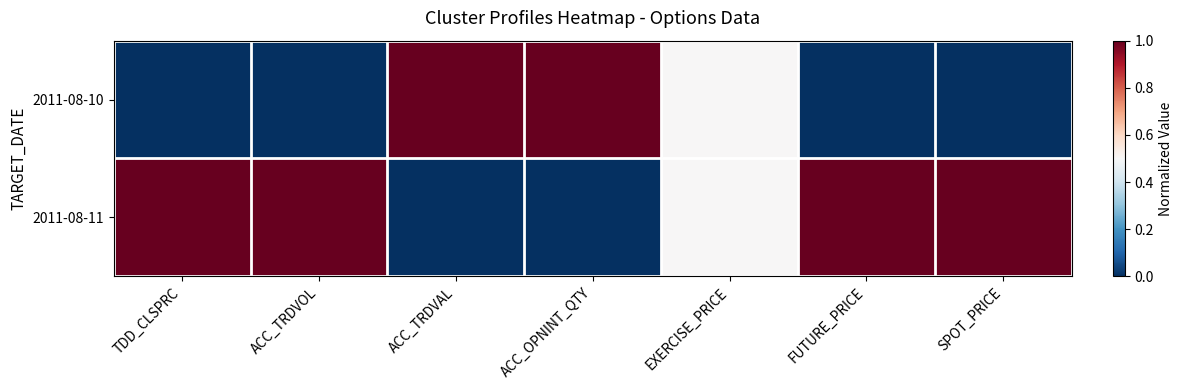

Which series has the largest total across all categories?

2011-08-11